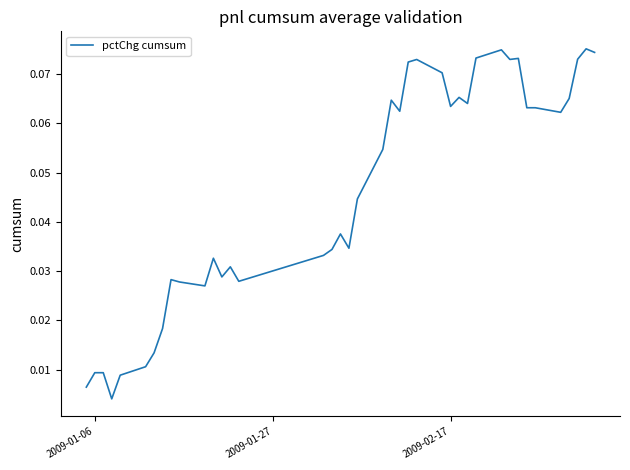

How many lines are shown in the chart?

1